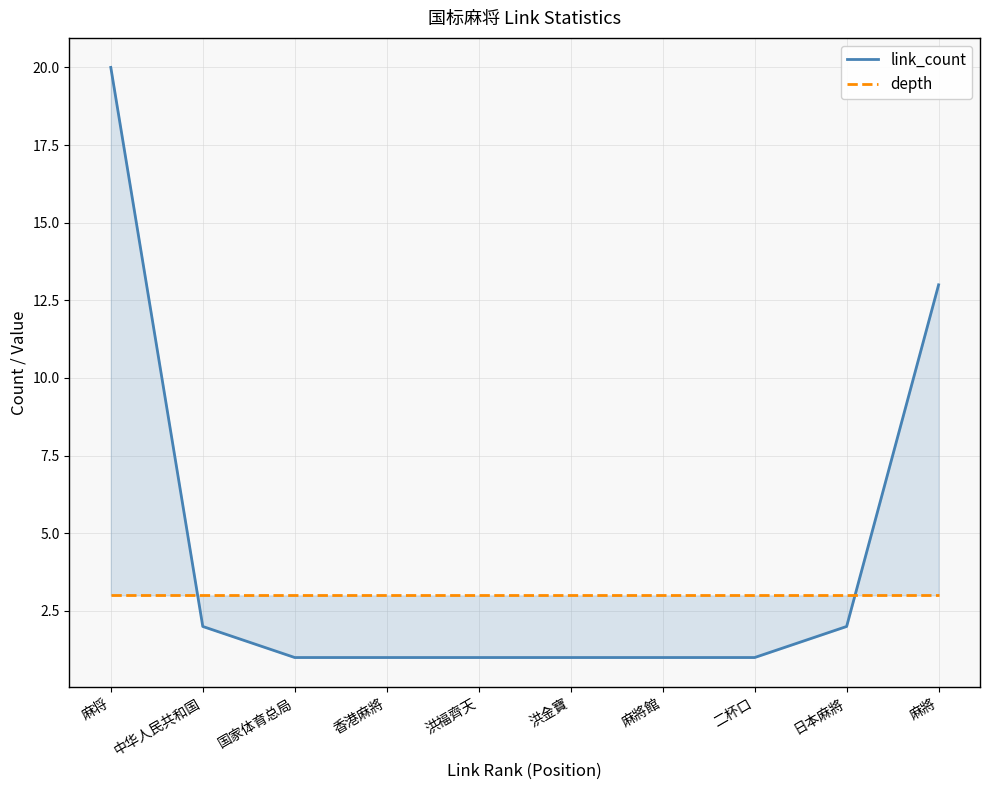

What is the smallest value displayed?

1